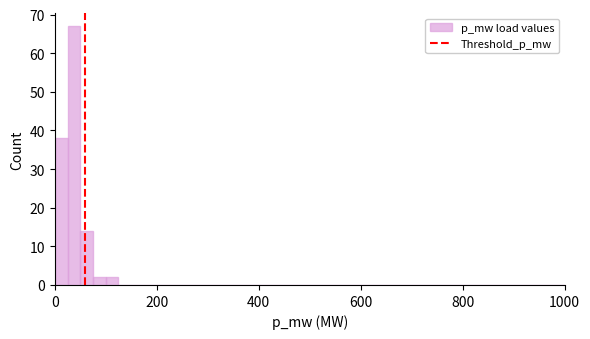

Around what value on the x-axis is the tallest bar? Give the approximate position of its centre, as read against the axis.

40